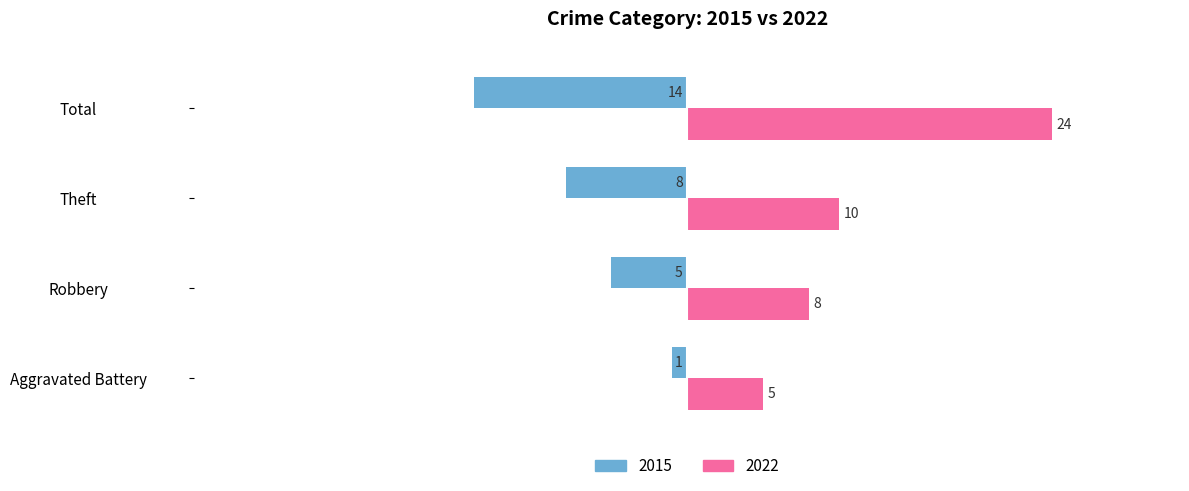

Where is 2022 nearest to the value 14?

Theft